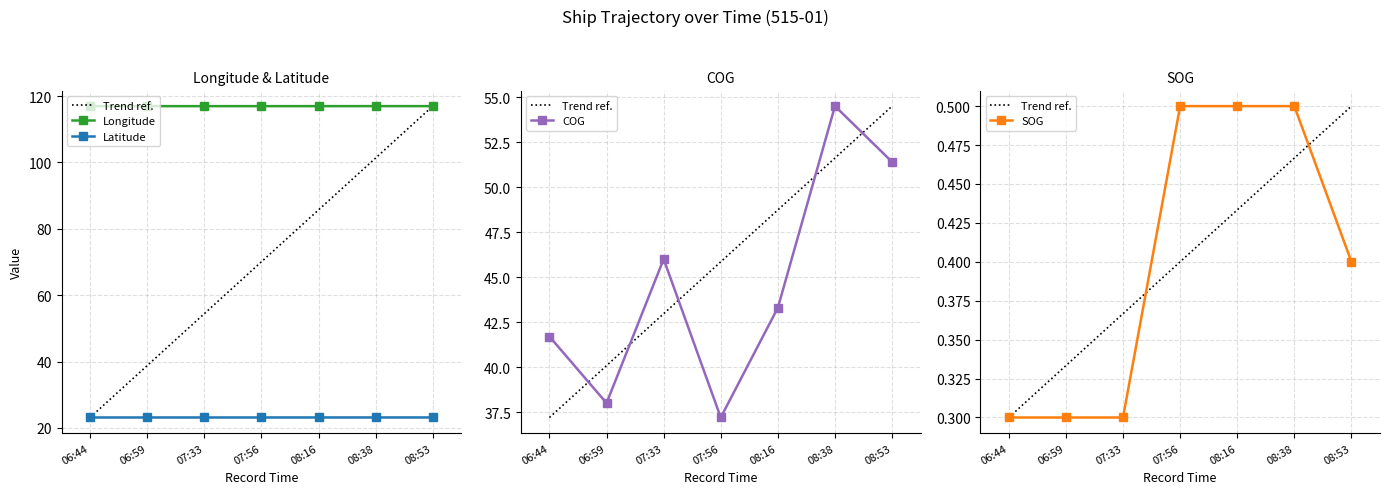

What is the sum of all SOG values?

2.8